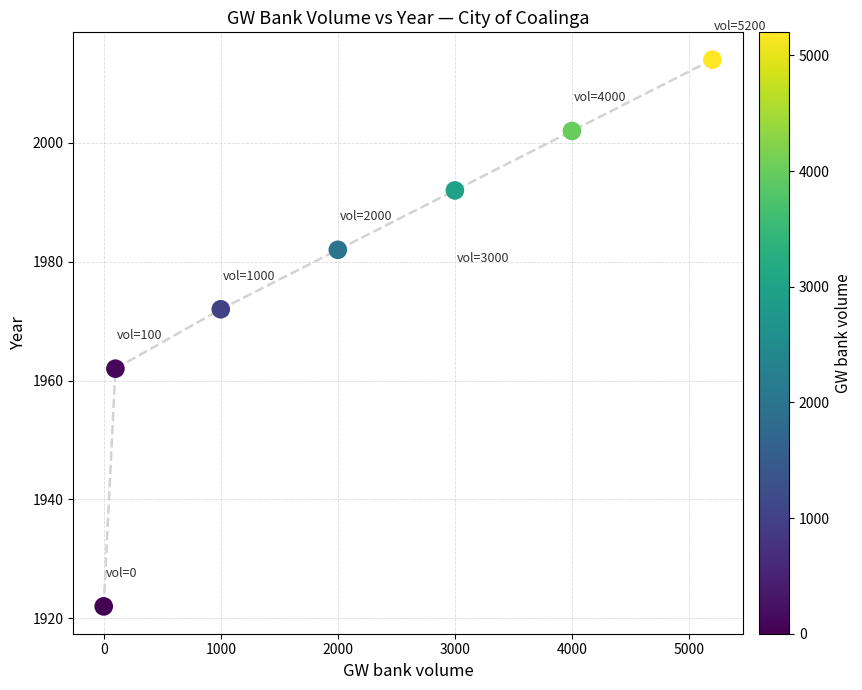

What is the range of X values (max minus min)?

5200